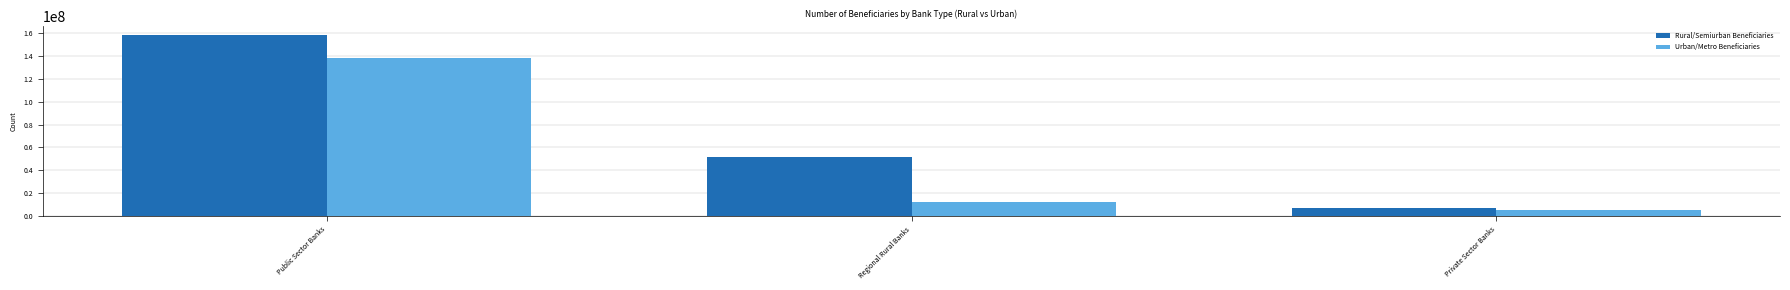

Is it true that Urban/Metro Beneficiaries equals 29261993 at Public Sector Banks?

False